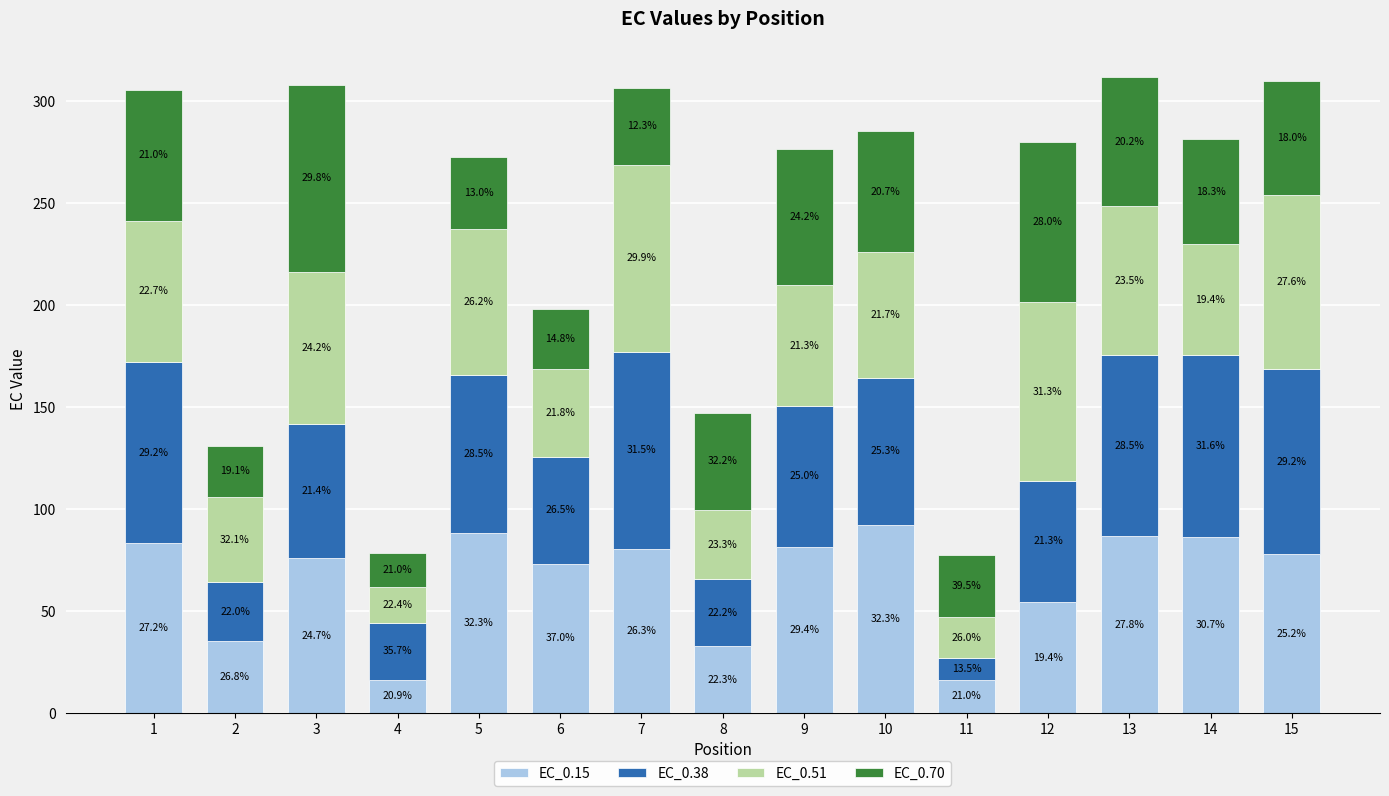

Where is EC_0.38 nearest to the value 53?

6